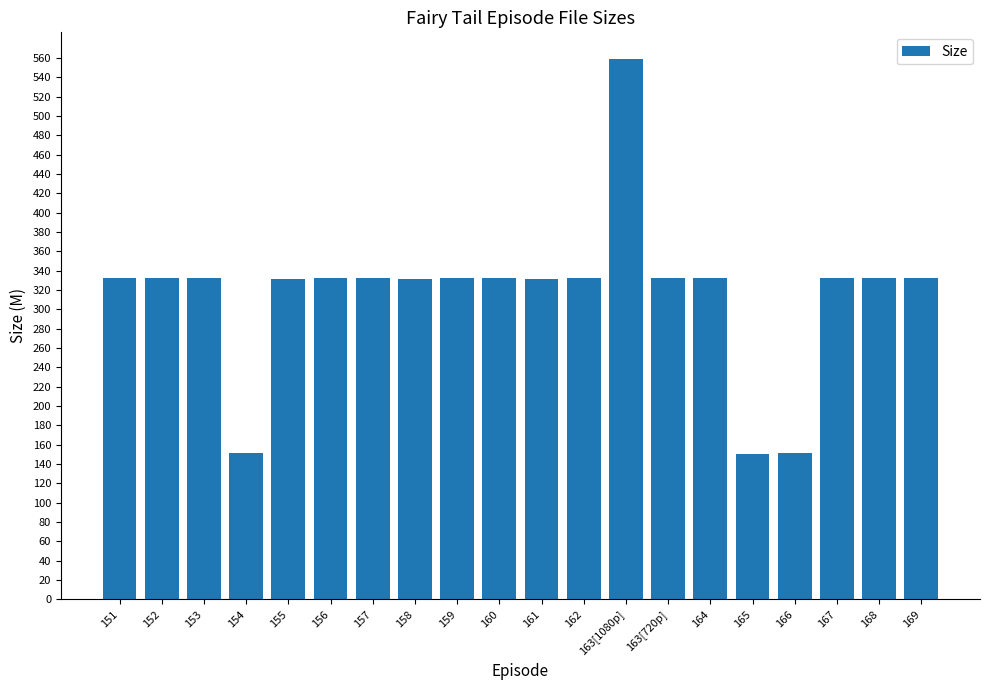

What is the difference between the maximum and minimum values?

407.8